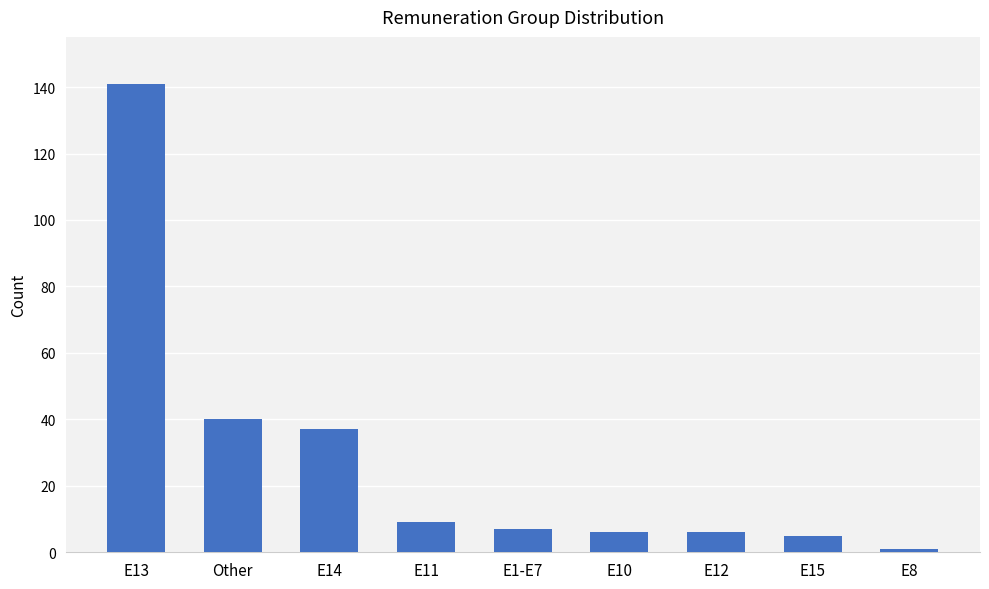

Which category has the lowest value across all series?

E8